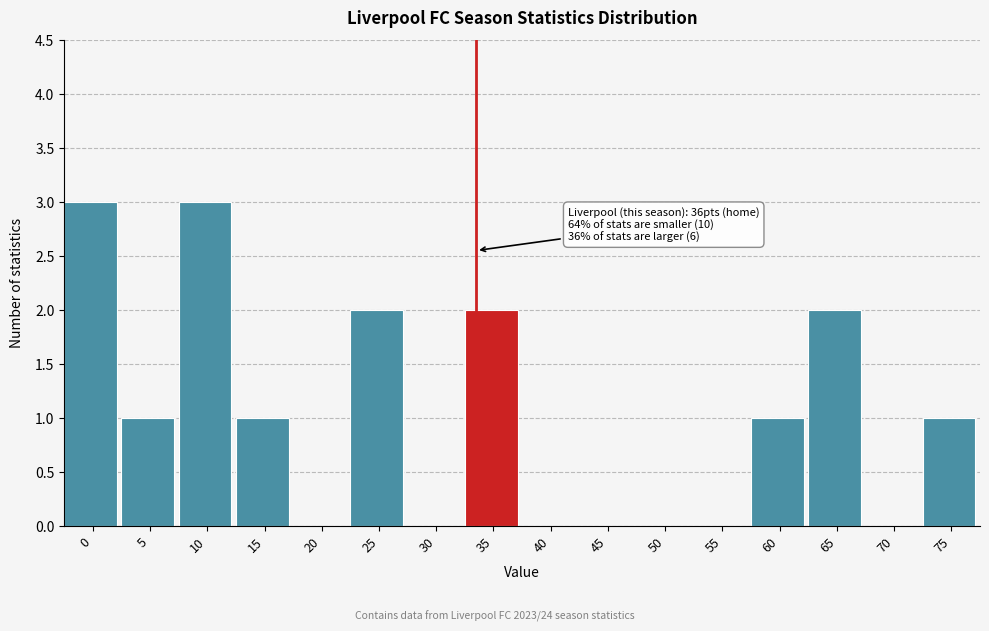

Reading left to right, list all the values displayed in this chart.

0=3	5=1	10=3	15=1	20=0	25=2	30=0	35=2	40=0	45=0	50=0	55=0	60=1	65=2	70=0	75=1